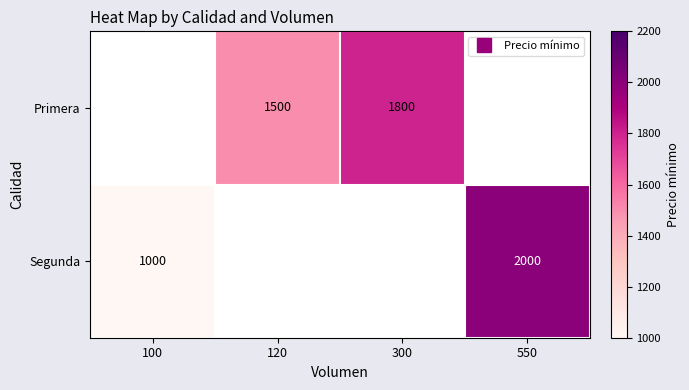

What is the minimum value for Segunda?

1000.0